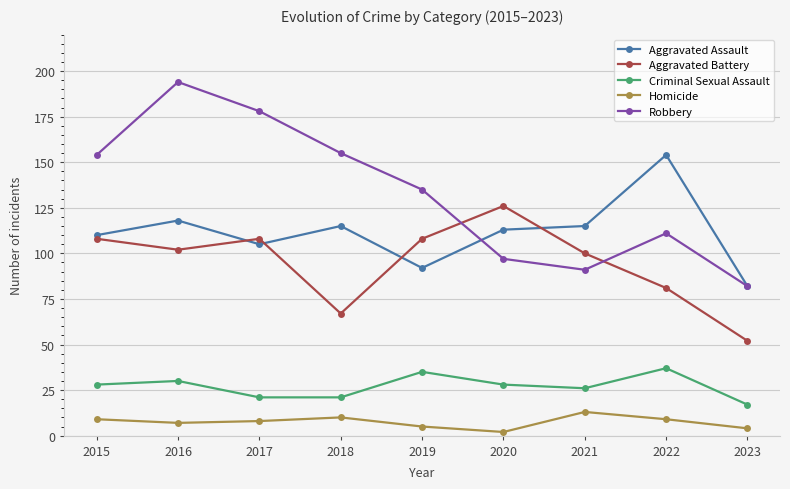

True or false: Aggravated Assault and Robbery intersect in this chart.

True